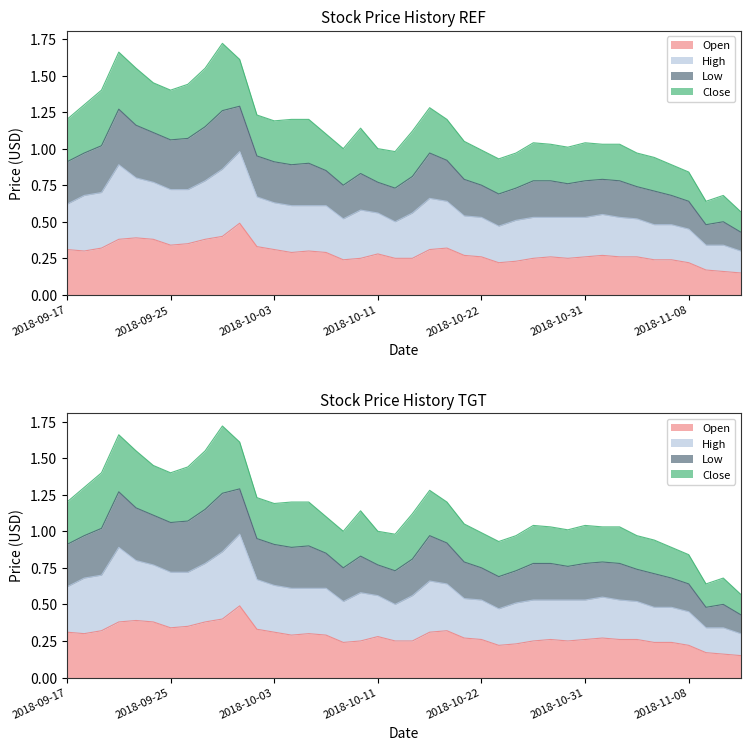

Between 2018-10-26 and 2018-10-19, which is larger?

2018-10-19